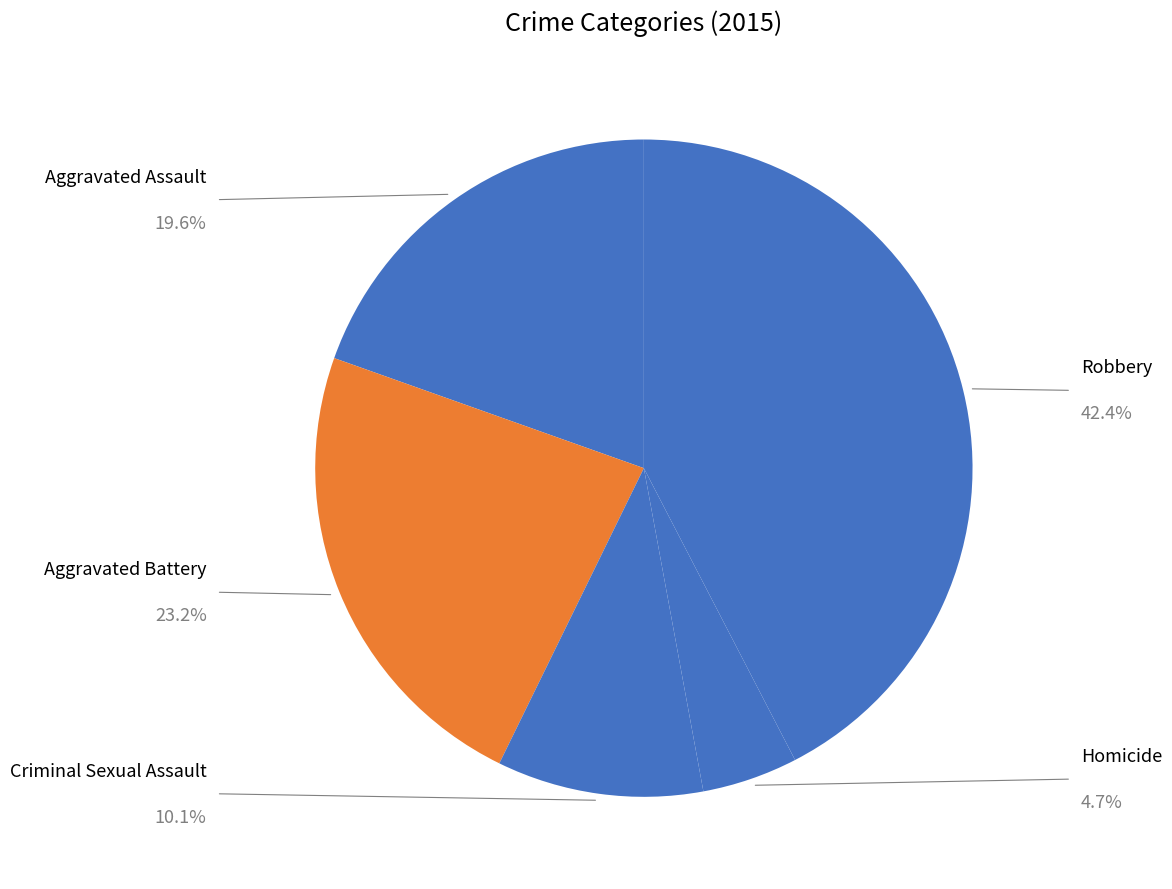

How many segments does this pie chart have?

5